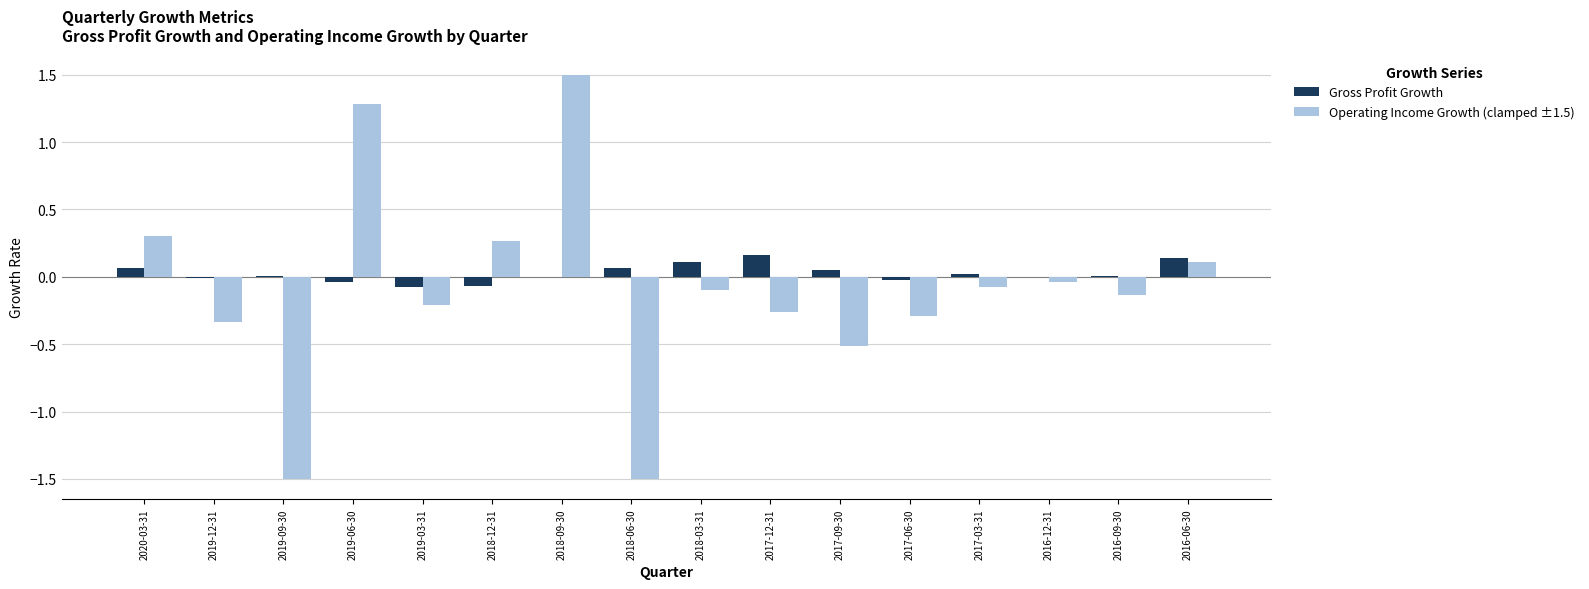

Which series has the widest spread of values?

Operating Income Growth (clamped ±1.5)